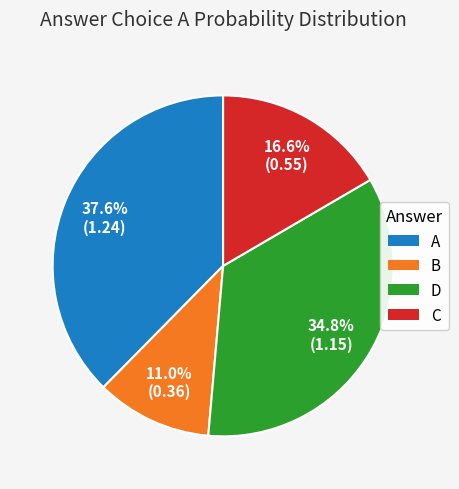

Is there any slice that represents more than half of the pie?

No